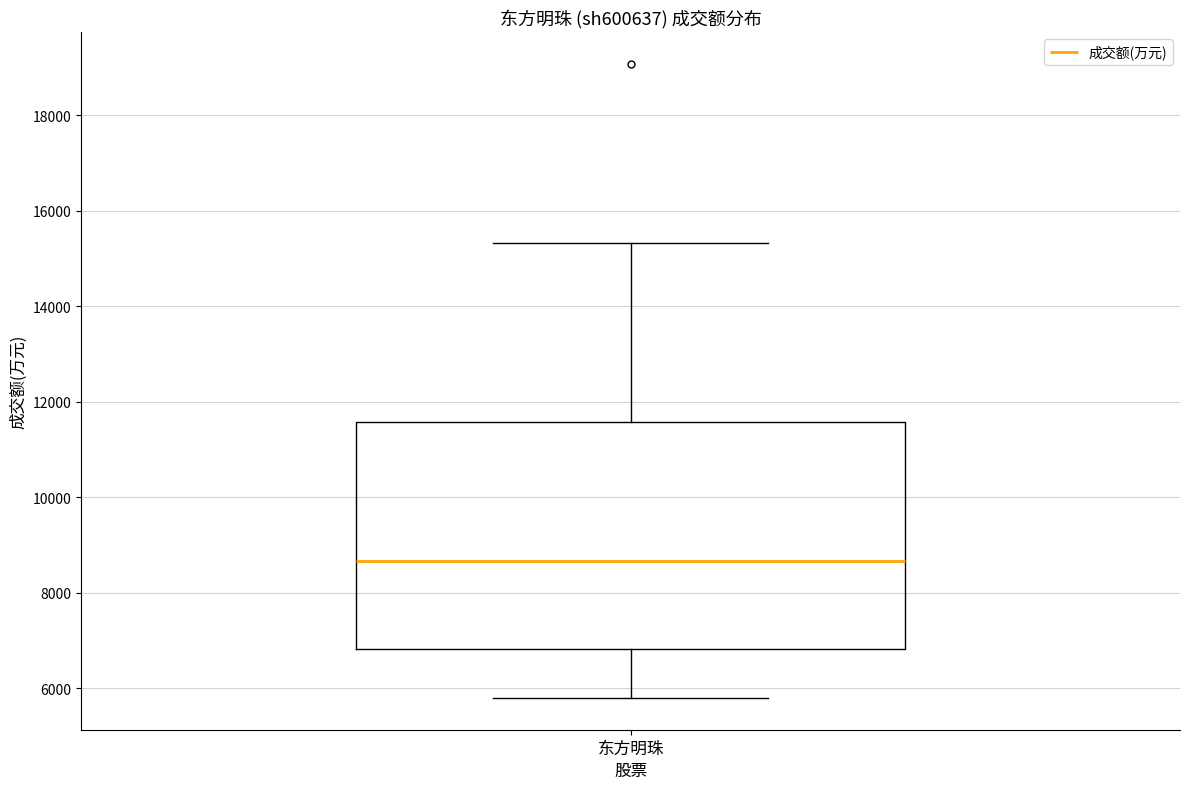

Transcribe this box plot: give where the median line is, the range the box spans, and where the two whiskers end, as read against the y-axis. The values are not printed on the chart, so give them approximately, as read against the axis.

median 8600, box 6800 to 11600, whiskers 5800 to 15400